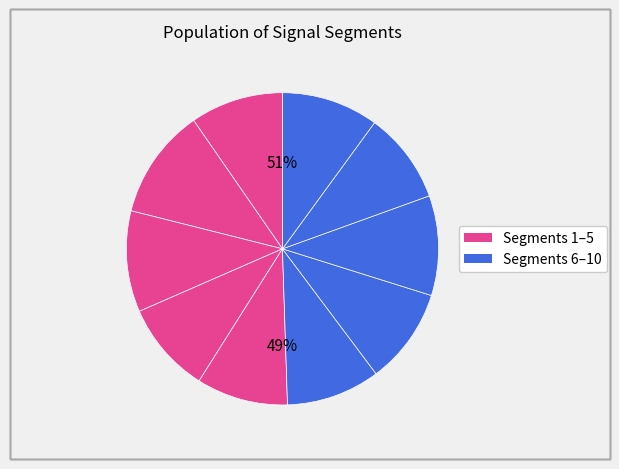

What percentage do signal segment 9 and signal segment 10 together represent?

19.5%